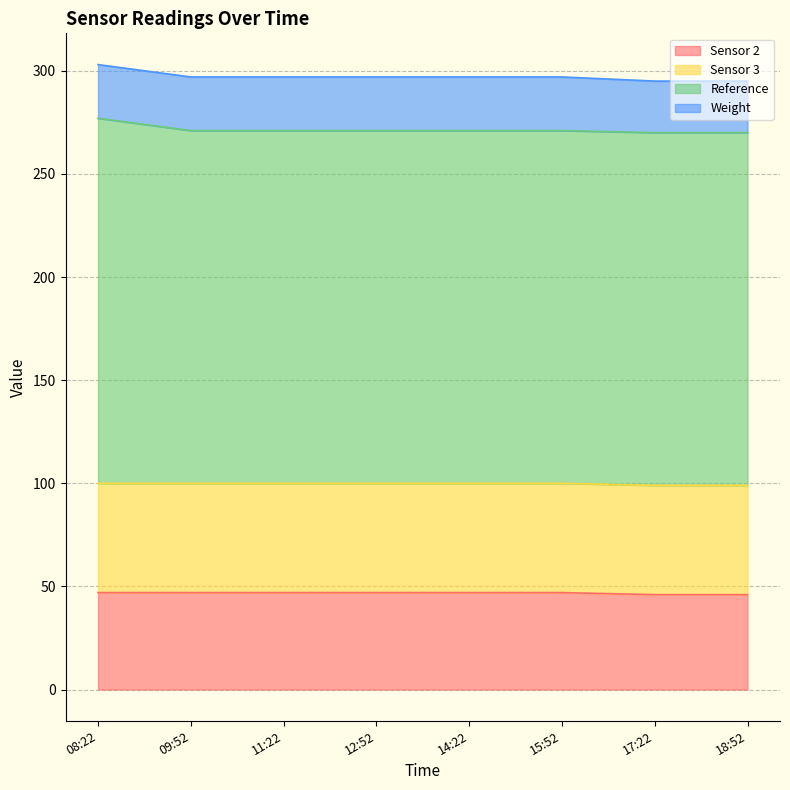

What is the minimum value for Sensor 2?

46